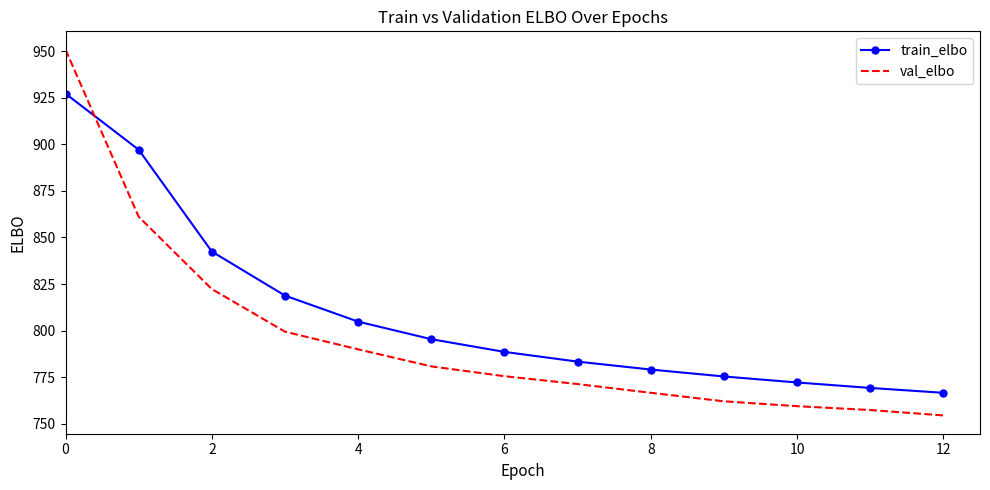

Rank the series by their maximum value, from lowest to highest.

train_elbo, val_elbo